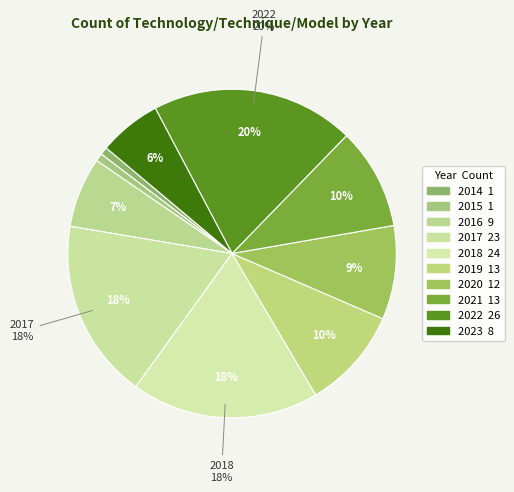

Count the number of slices in the pie.

10